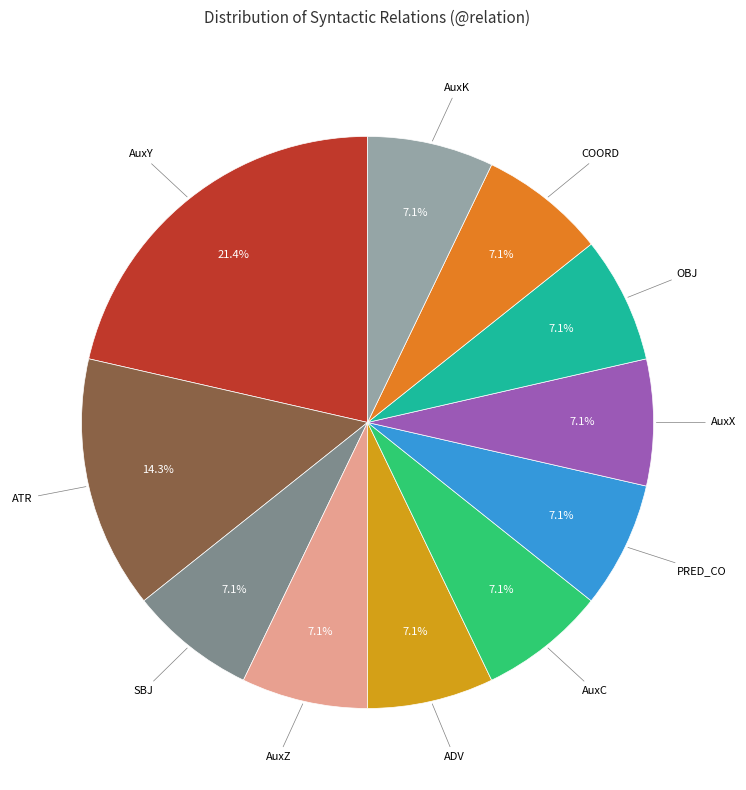

Is there any slice that represents more than half of the pie?

No